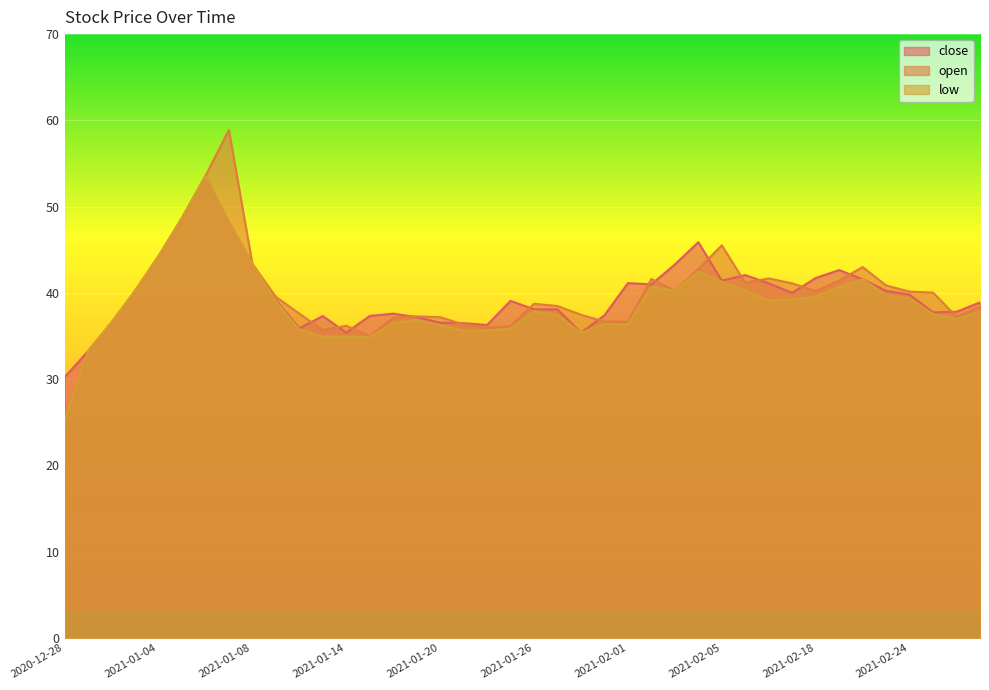

What is the value of the open point at the 26th from the left?

41.6